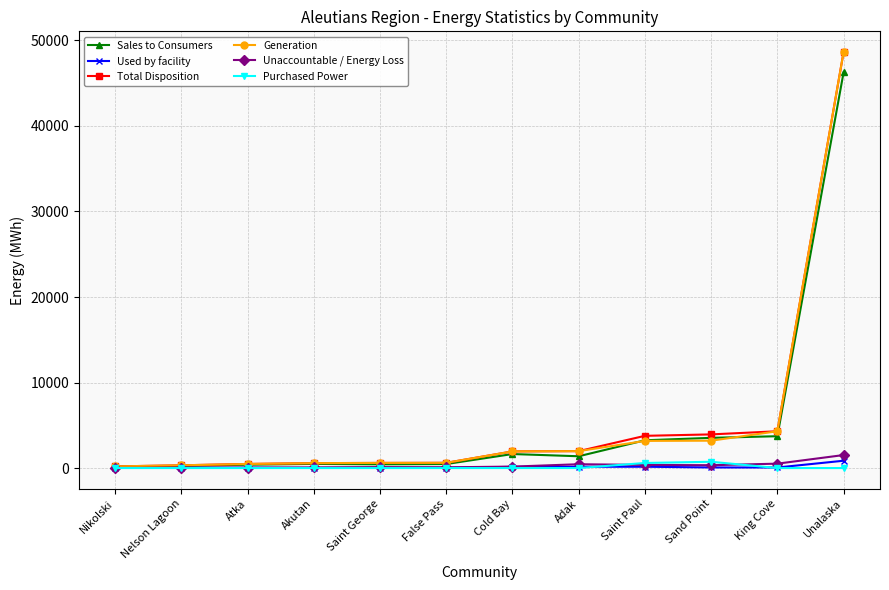

What is the approximate value of Generation at False Pass?

611.6